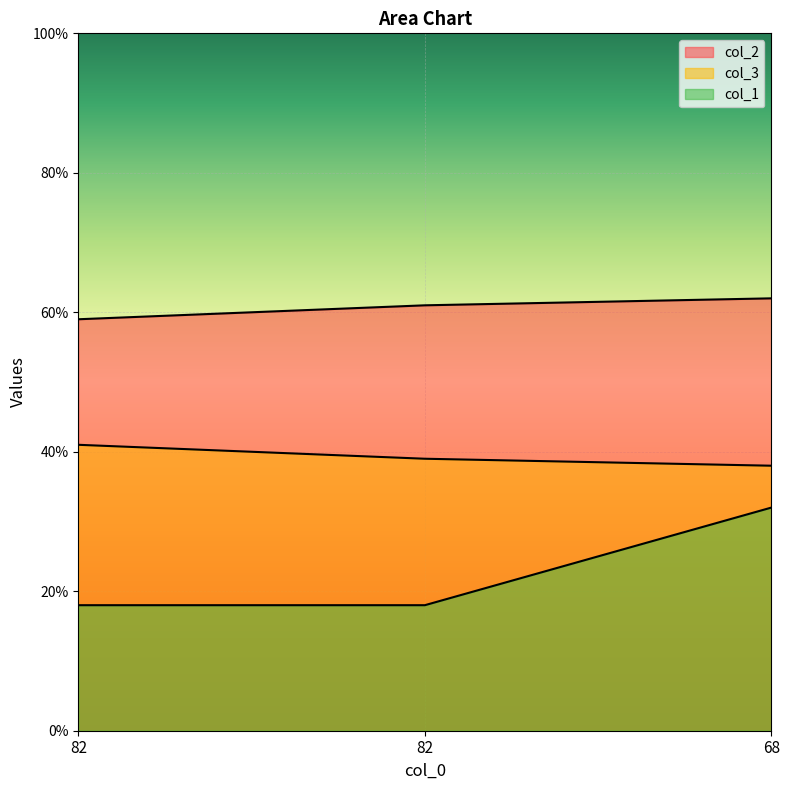

At how many categories does at least one series exceed 59?

2